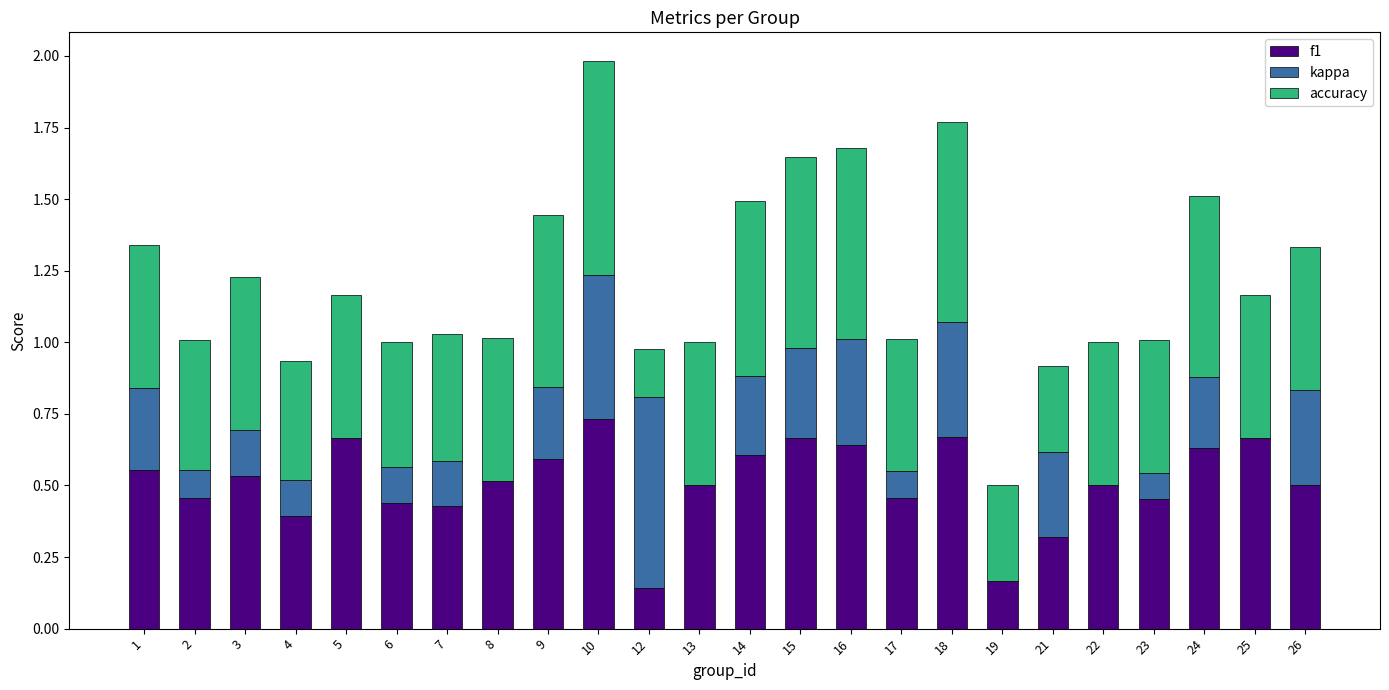

Which category has the highest value in the f1 series?

10